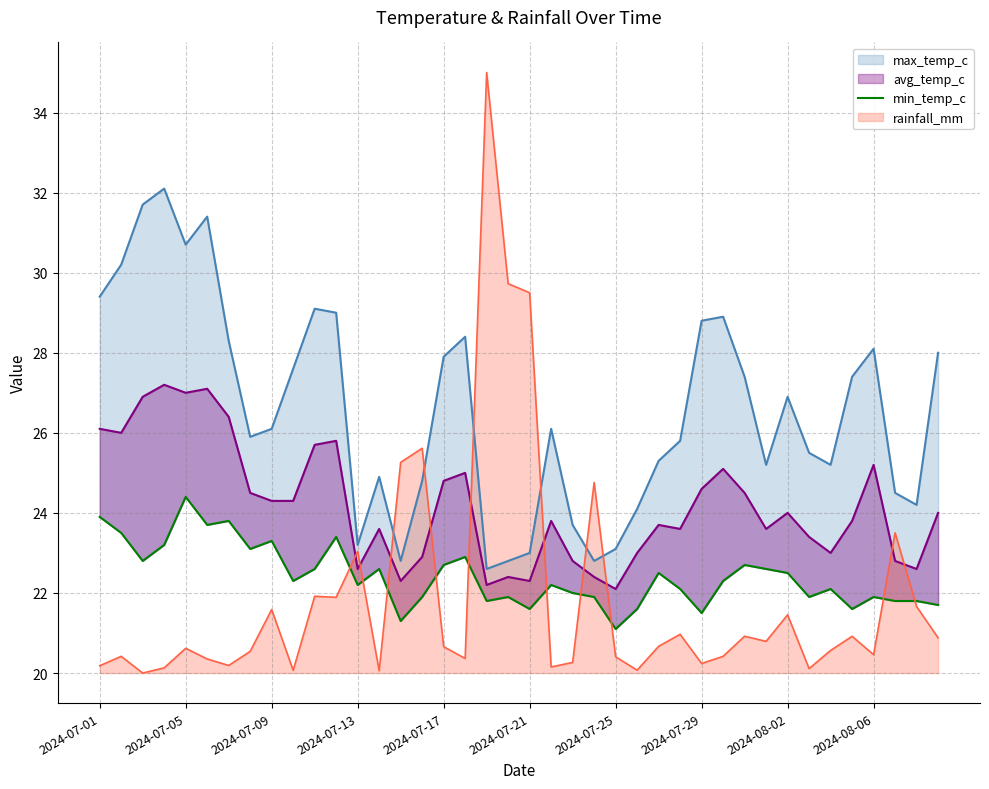

What is the maximum value for rainfall_mm?

35.0